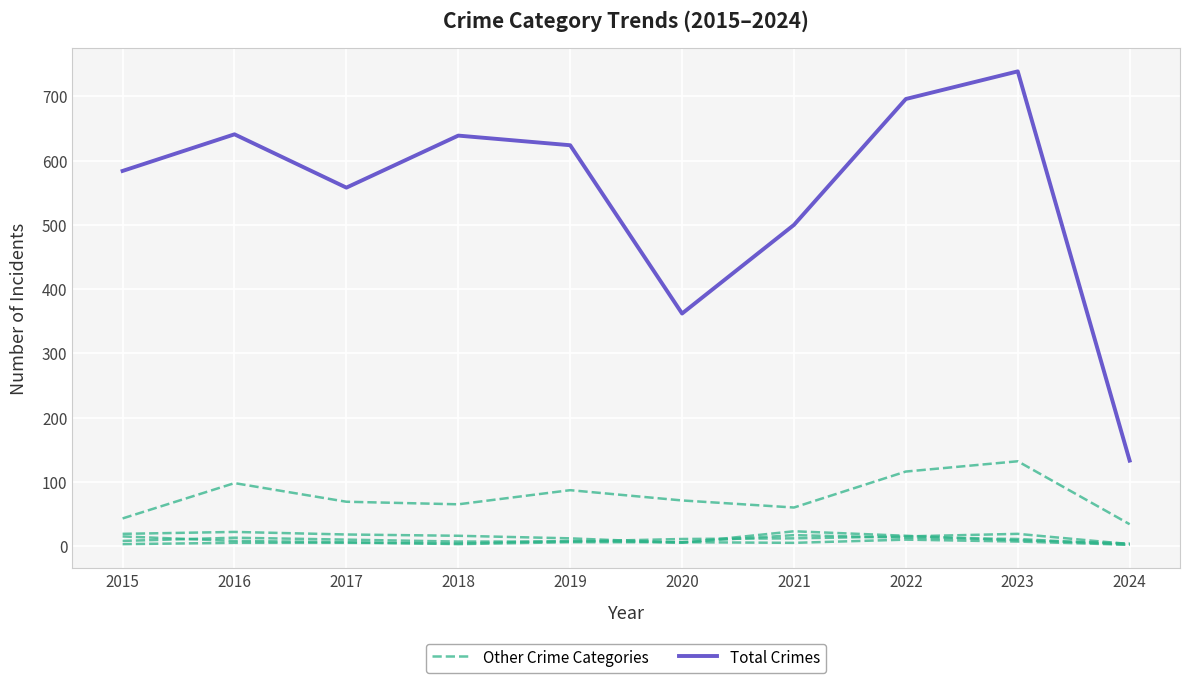

Where does the Other Crime Categories series first go above 11?

2016